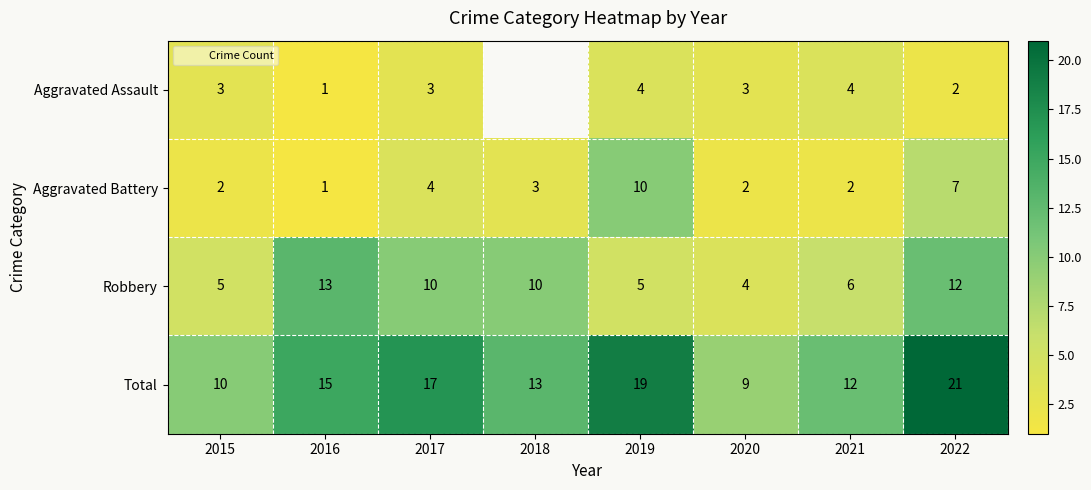

Rank the categories by Aggravated Battery value from lowest to highest.

2016, 2015, 2020, 2021, 2018, 2017, 2022, 2019